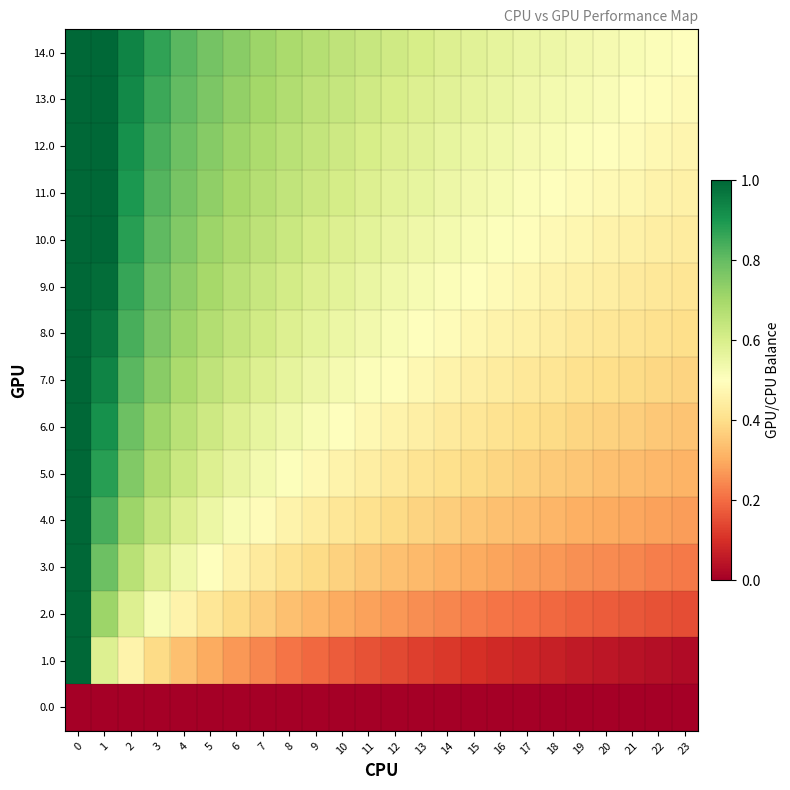

Which series has the largest total across all categories?

14.0